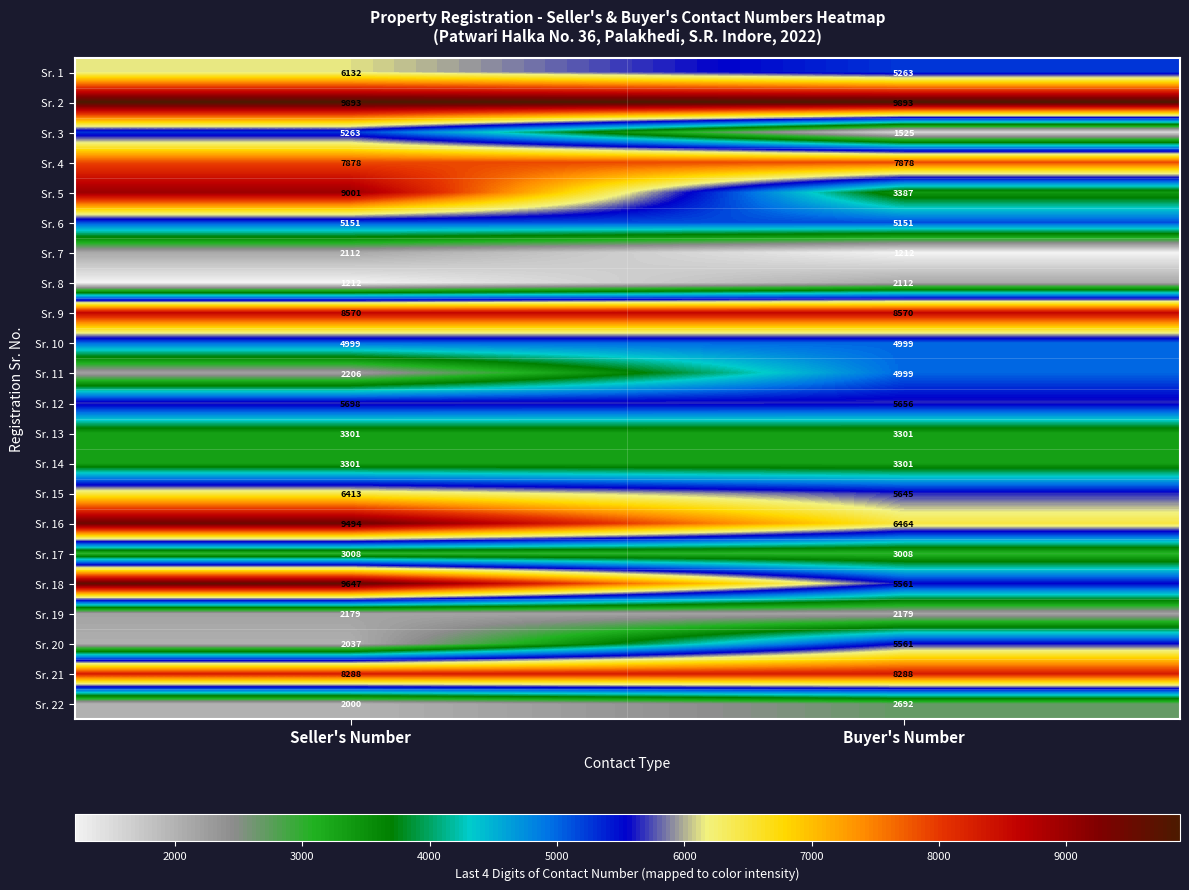

What is the total value across all series at Seller's Number?

117783